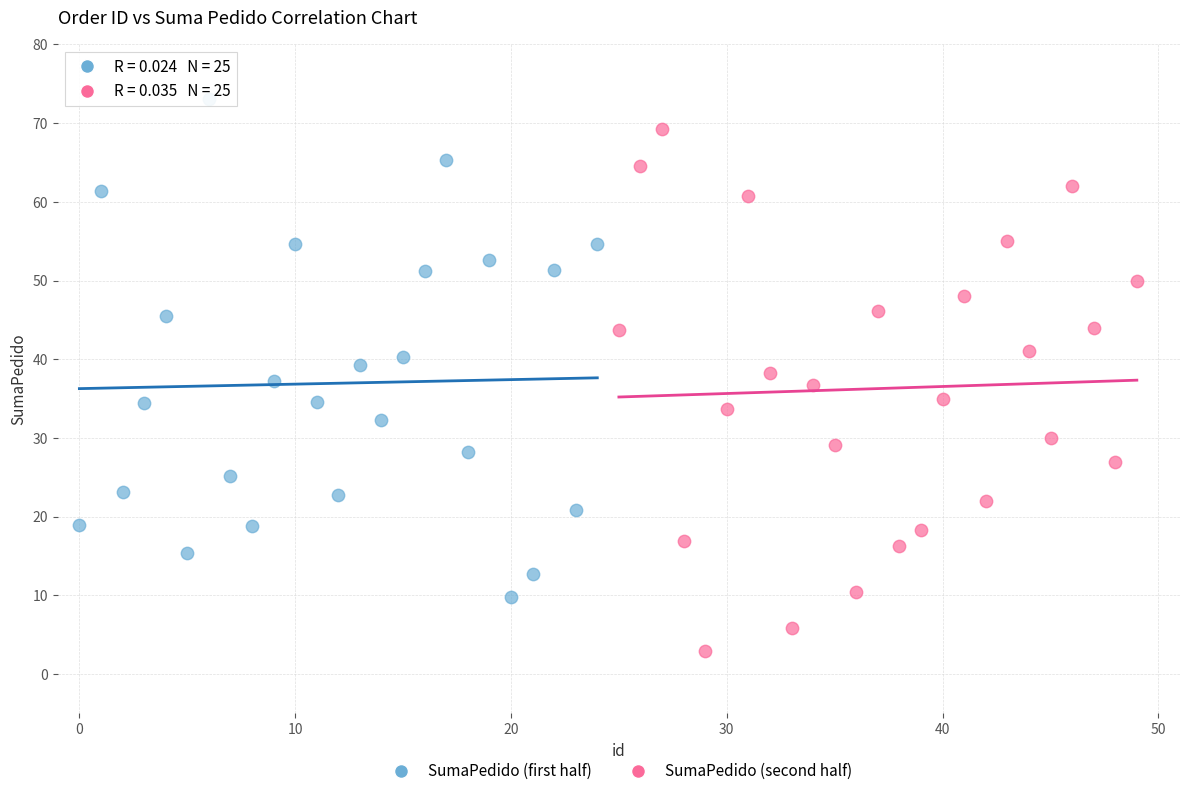

Which series contains the lowest Y value?

SumaPedido (second half)